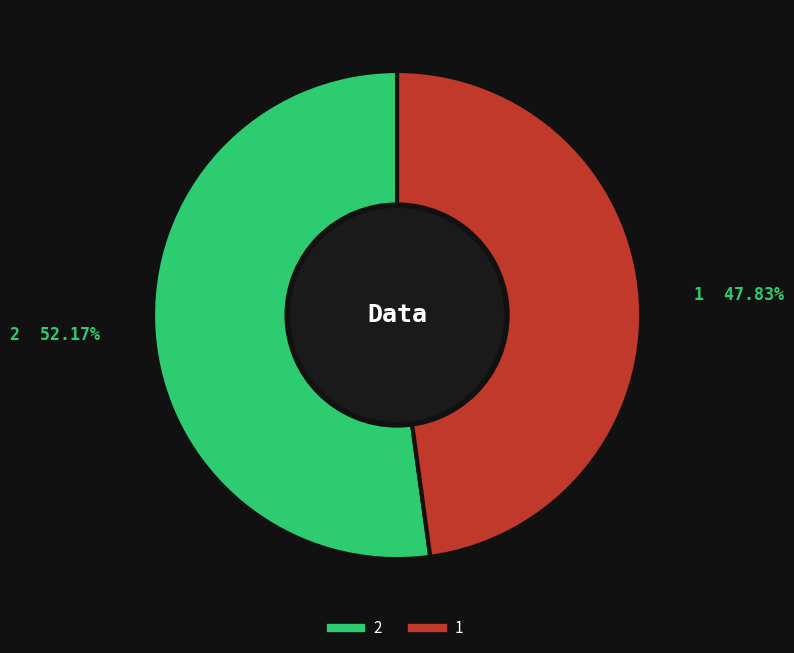

Which category has the biggest portion of the pie?

2